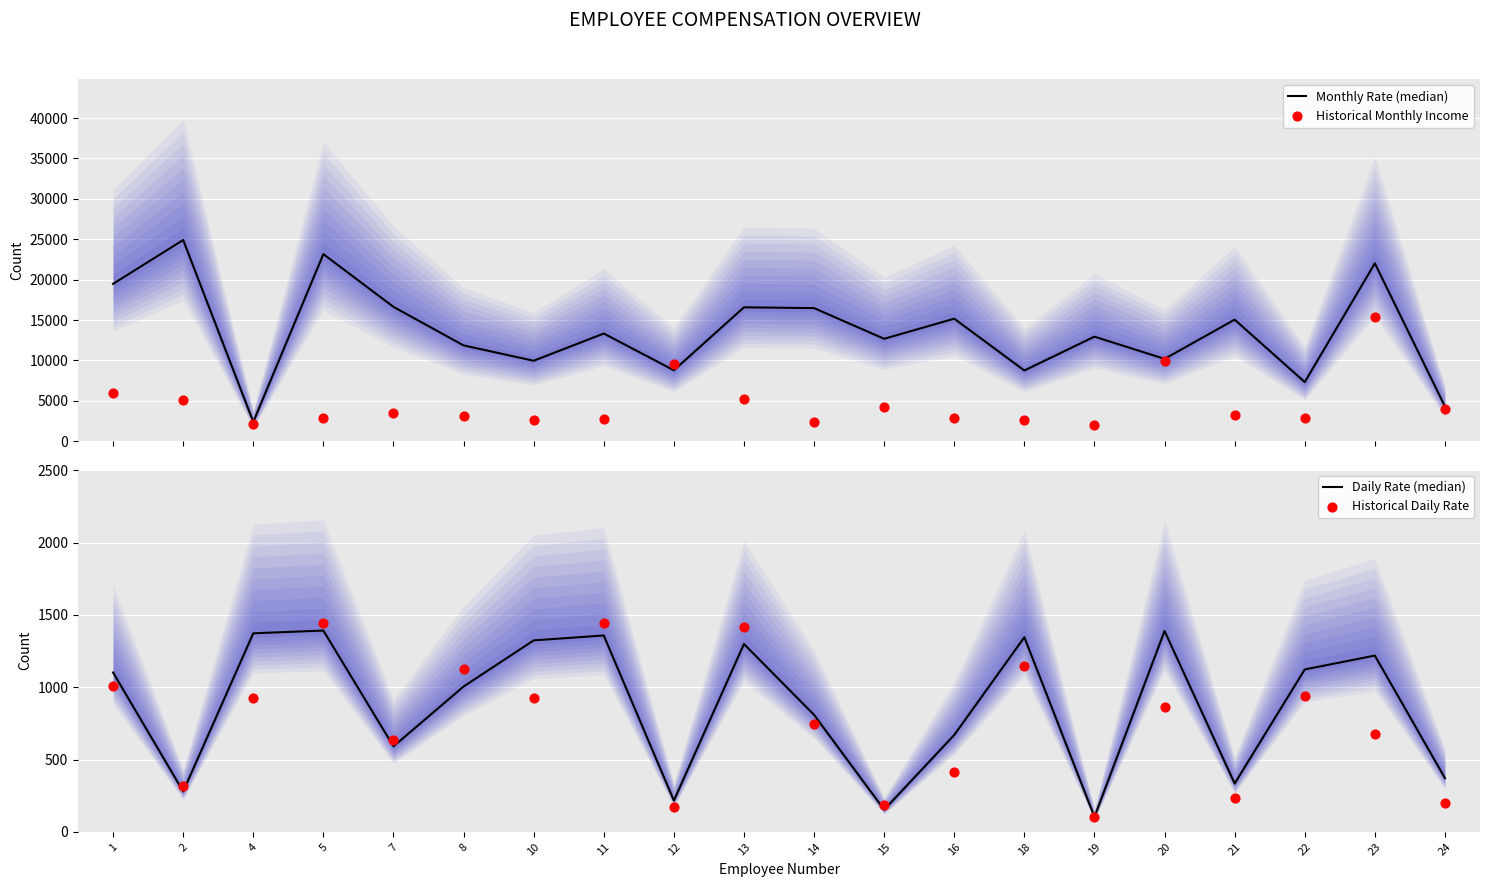

What is the total value across all series at 4?

6783.7